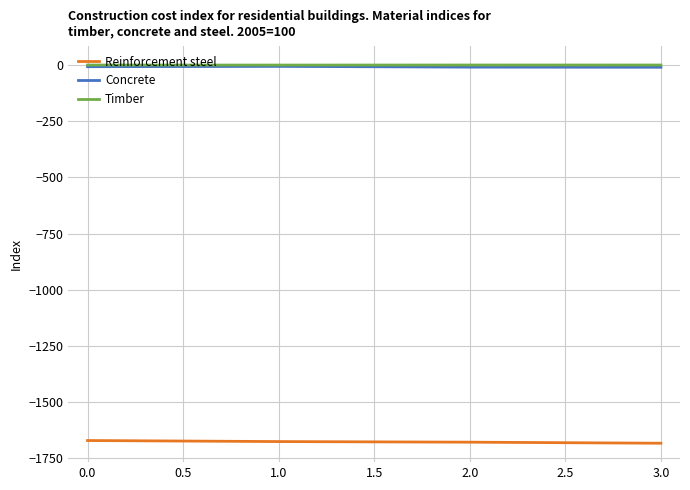

The value of Reinforcement steel at 3.0 is -2766.4. True or false?

False